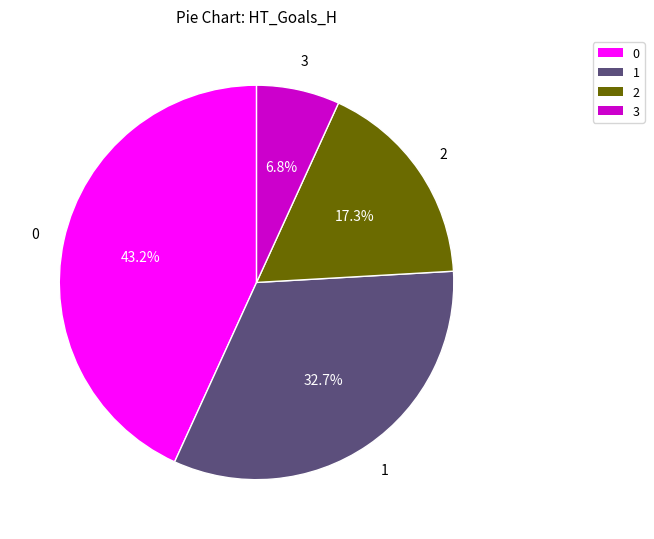

To the nearest percent, what is the average slice percentage?

25%